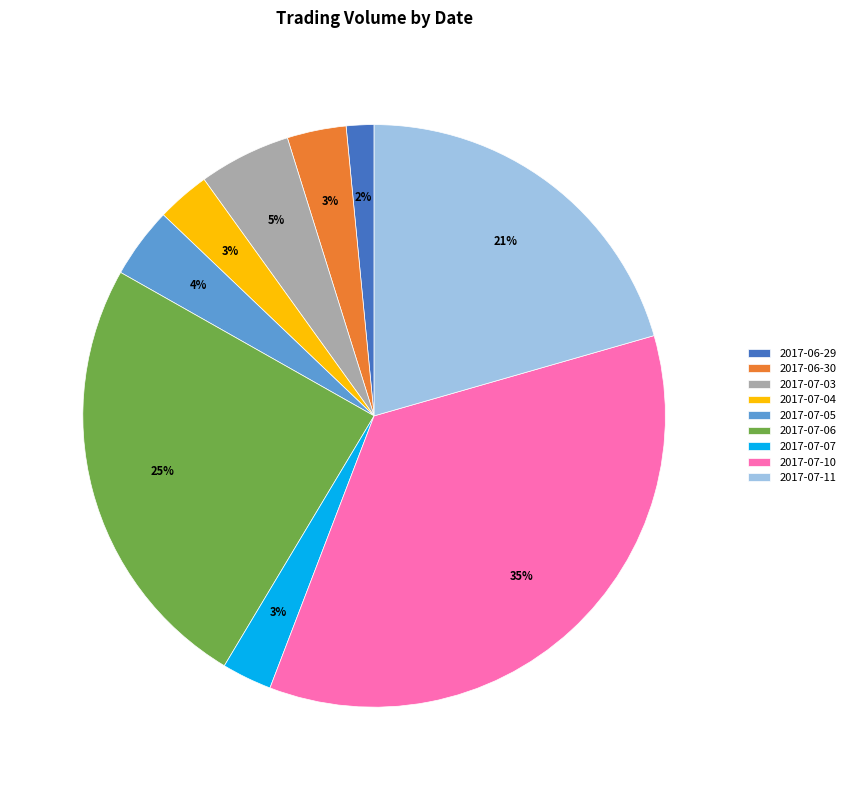

Is 2017-07-03 the majority of the pie?

No